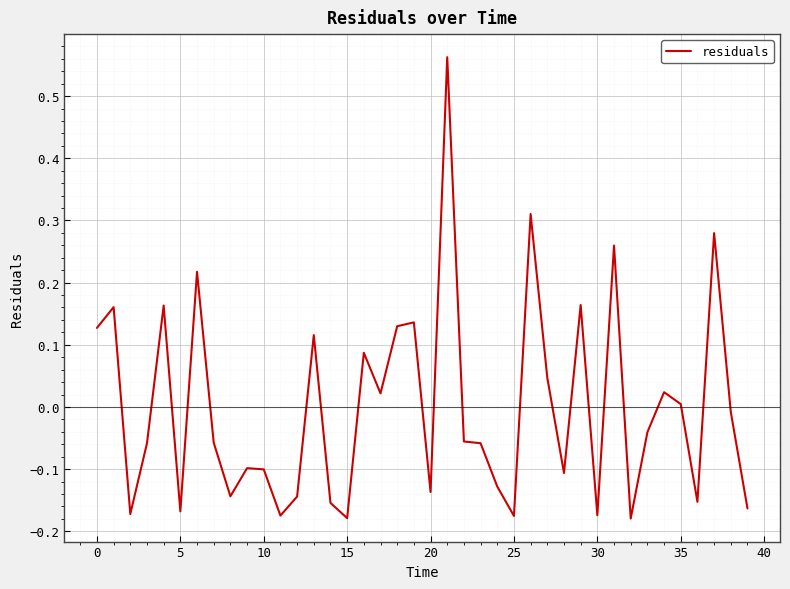

What is the difference between the maximum and minimum values?

0.7